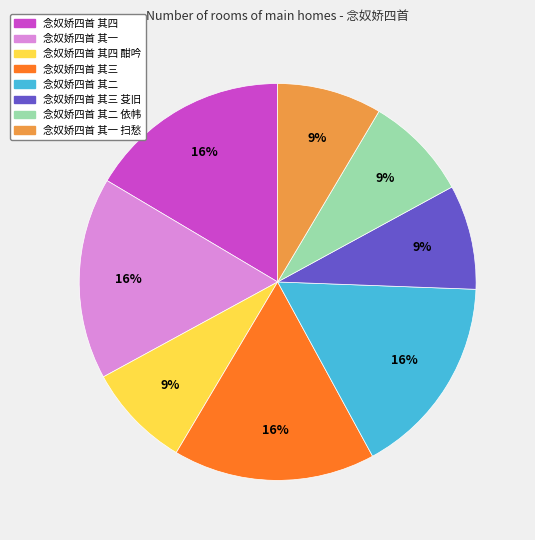

To the nearest percent, what is the average slice percentage?

12%